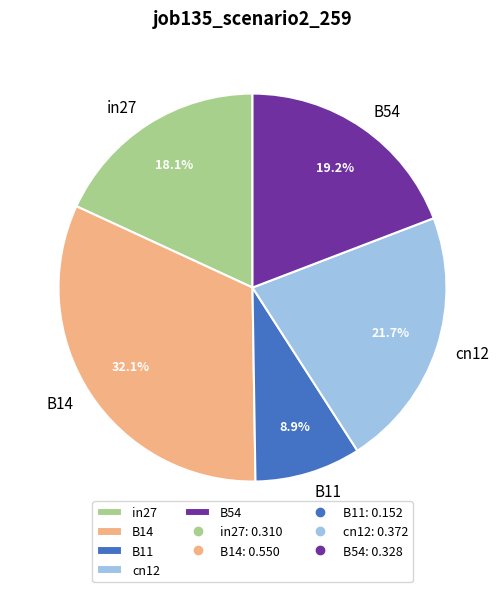

Count the number of slices in the pie.

5